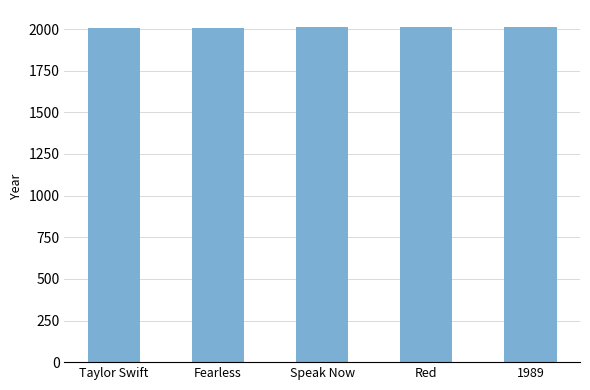

What is the difference between the values at Speak Now and Red?

2